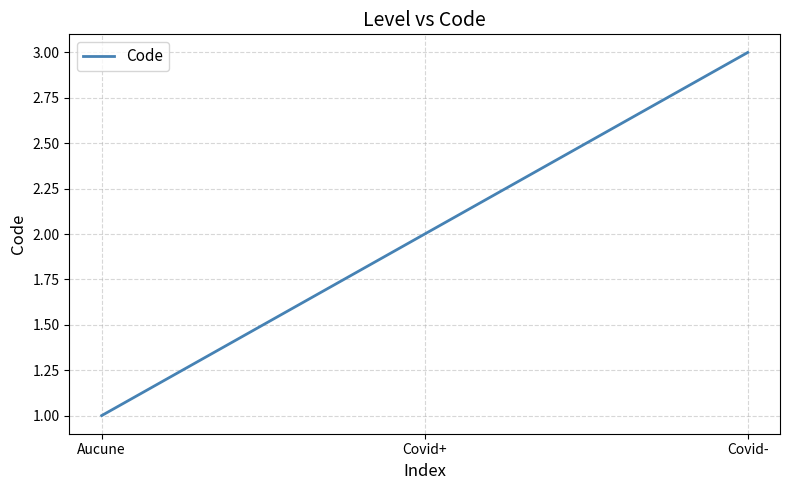

List the labels in order of value, largest first.

Covid-, Covid+, Aucune